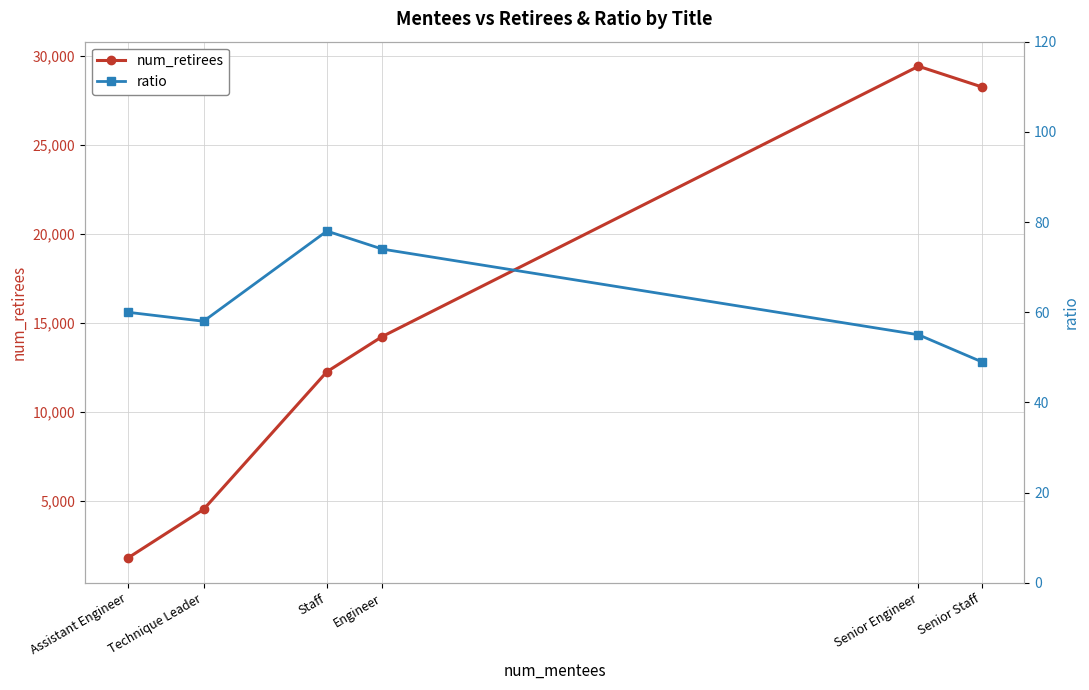

How many data points in num_retirees are less than 14222?

3